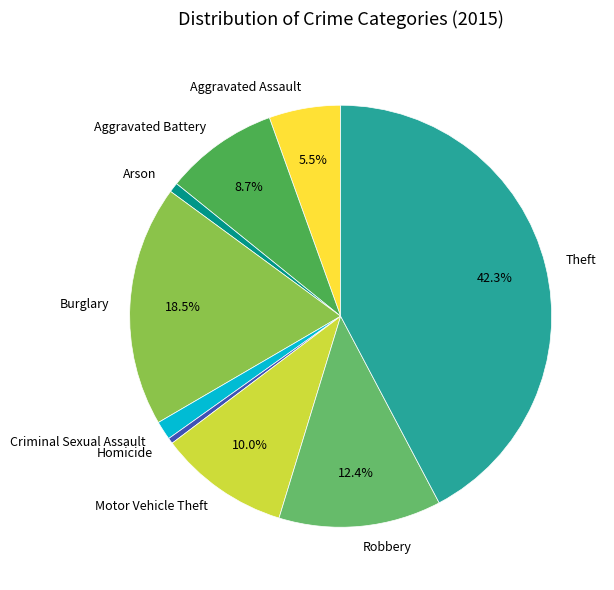

To the nearest percent, what portion does Theft represent?

42%